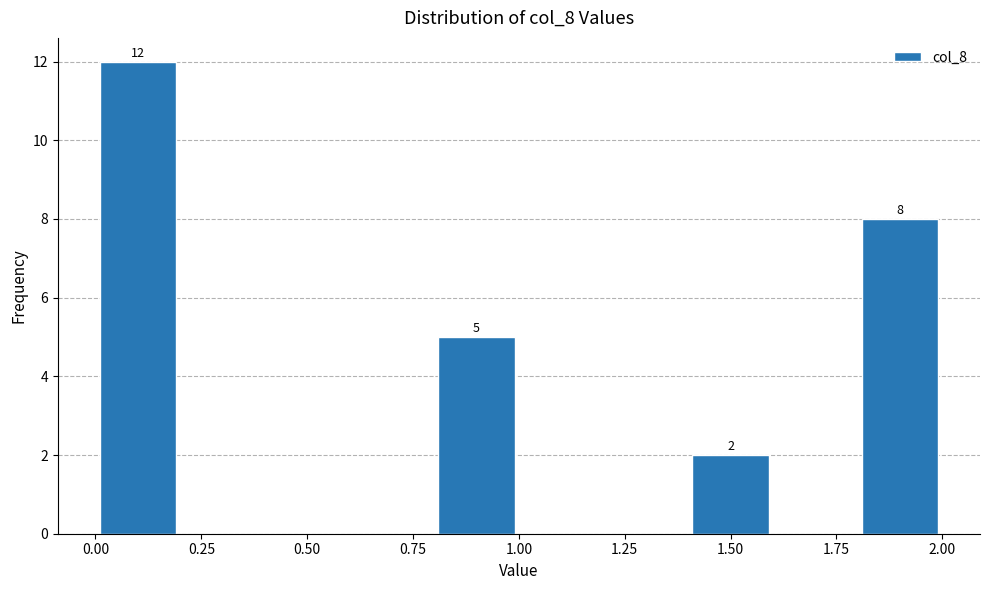

Over which range of the x-axis is the bar tallest?

0.0 to 0.2